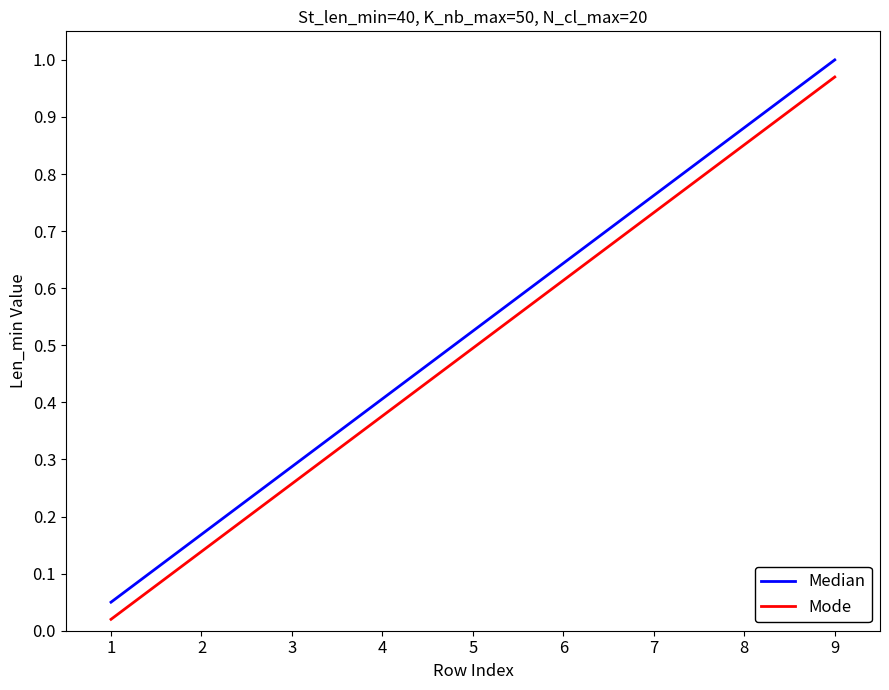

Is it true that Mode equals 0.4 at 3?

False